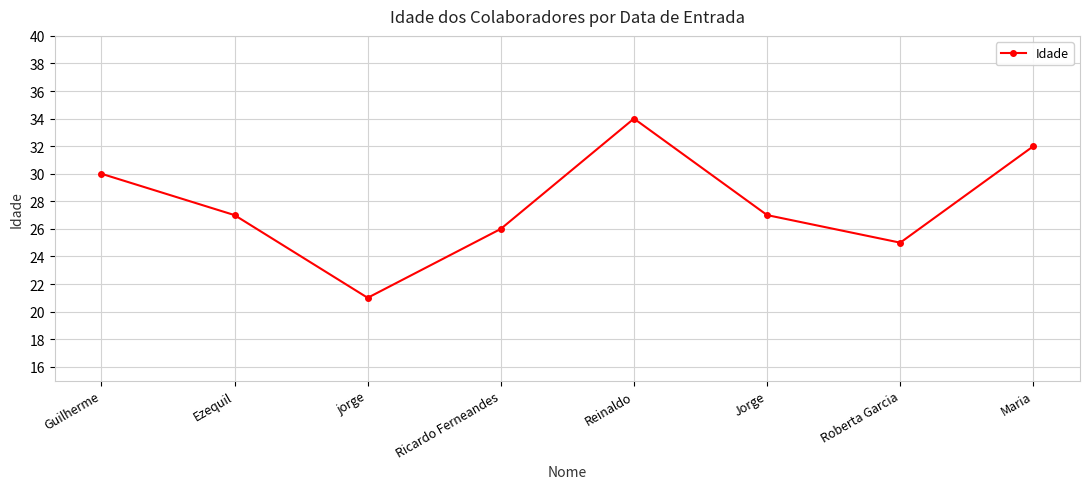

How many interior local peaks (higher than both neighbors) does the data have?

1